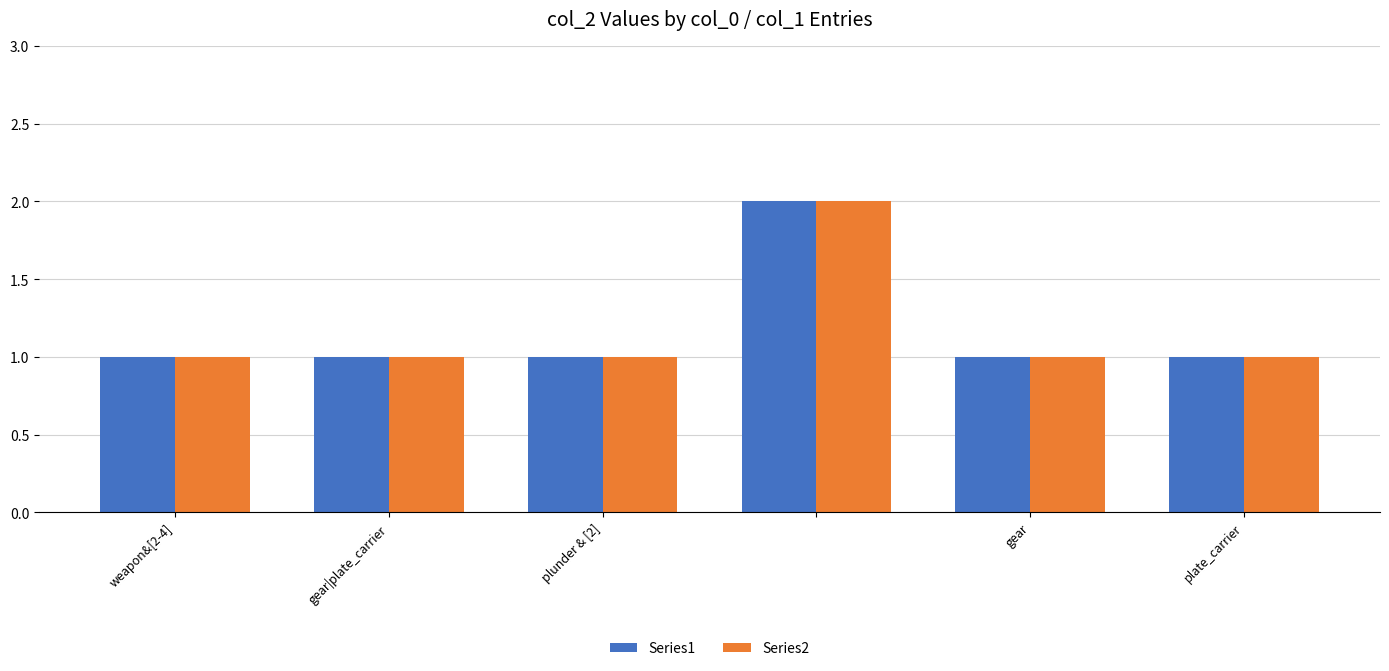

Reading left to right, what are all the values shown in this chart?

Series1: 1	1	1	2	1	1
Series2: 1	1	1	2	1	1